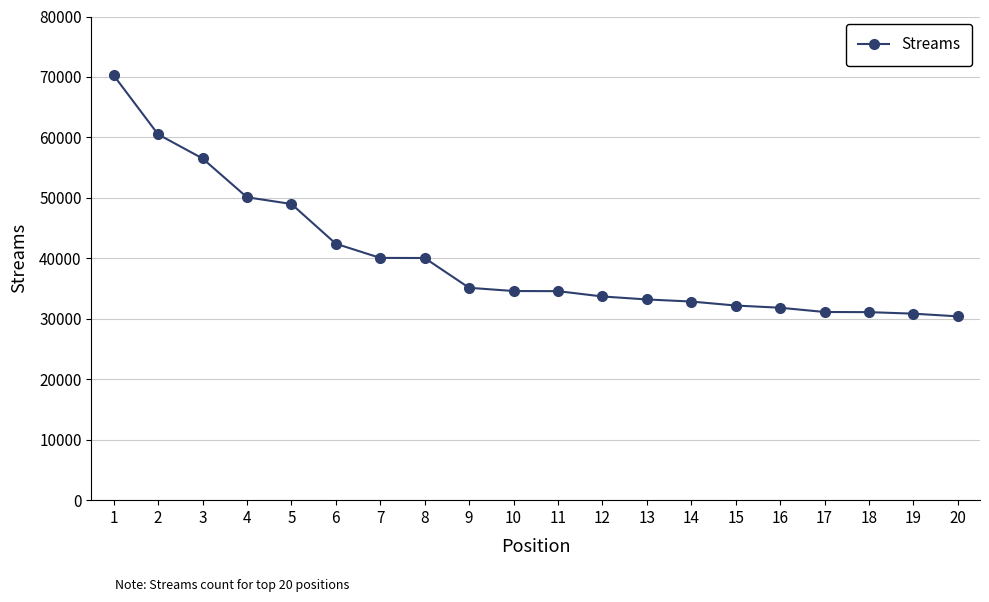

What is the value of the 8th point from the left?

40055